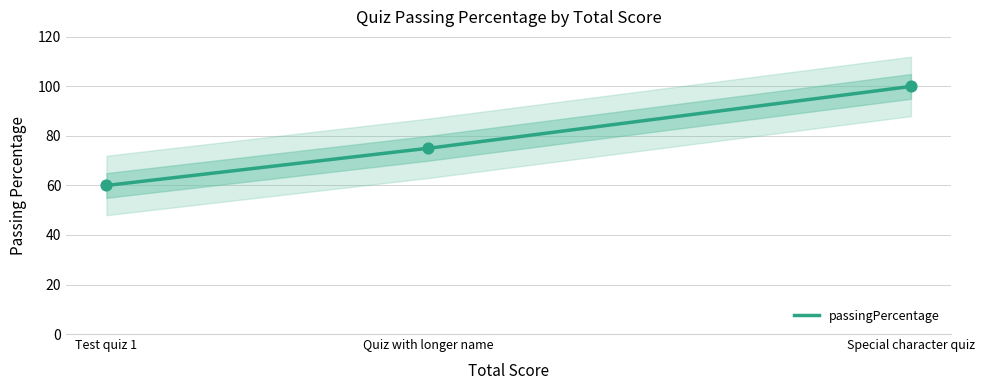

What is the ratio of the value at Quiz with longer name to the value at Test quiz 1?

1.3